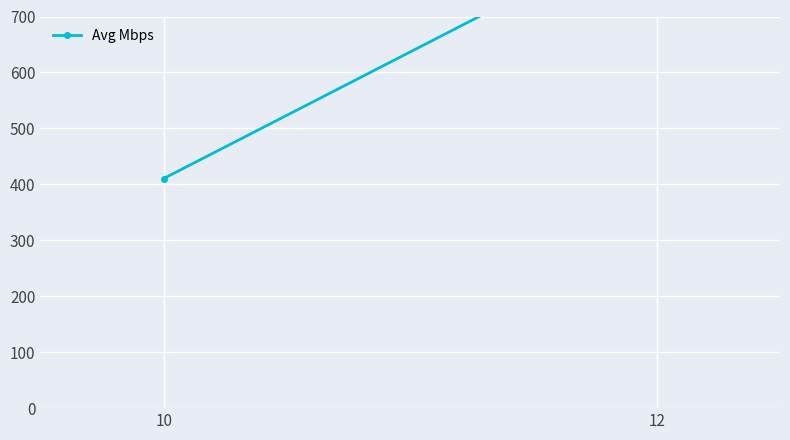

What is the difference between the maximum and minimum values?

452.6